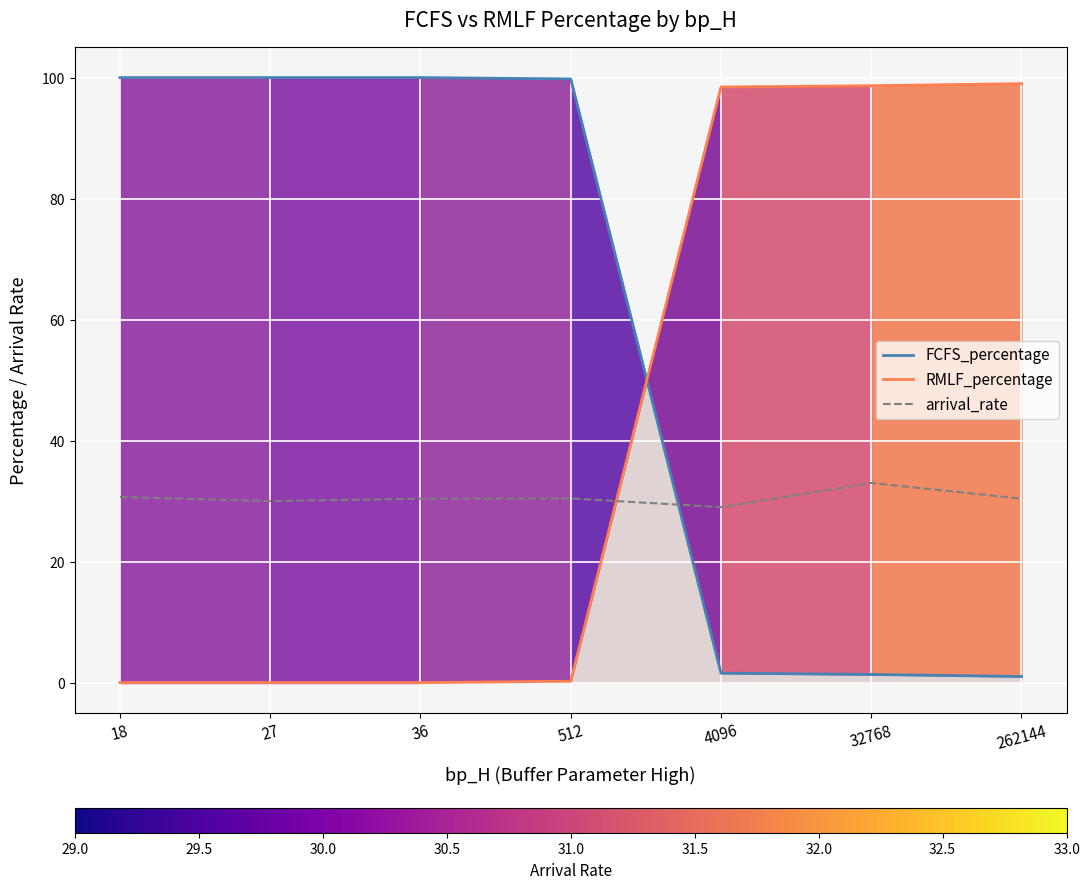

Which series changed the most between 4096 and 32768?

arrival_rate